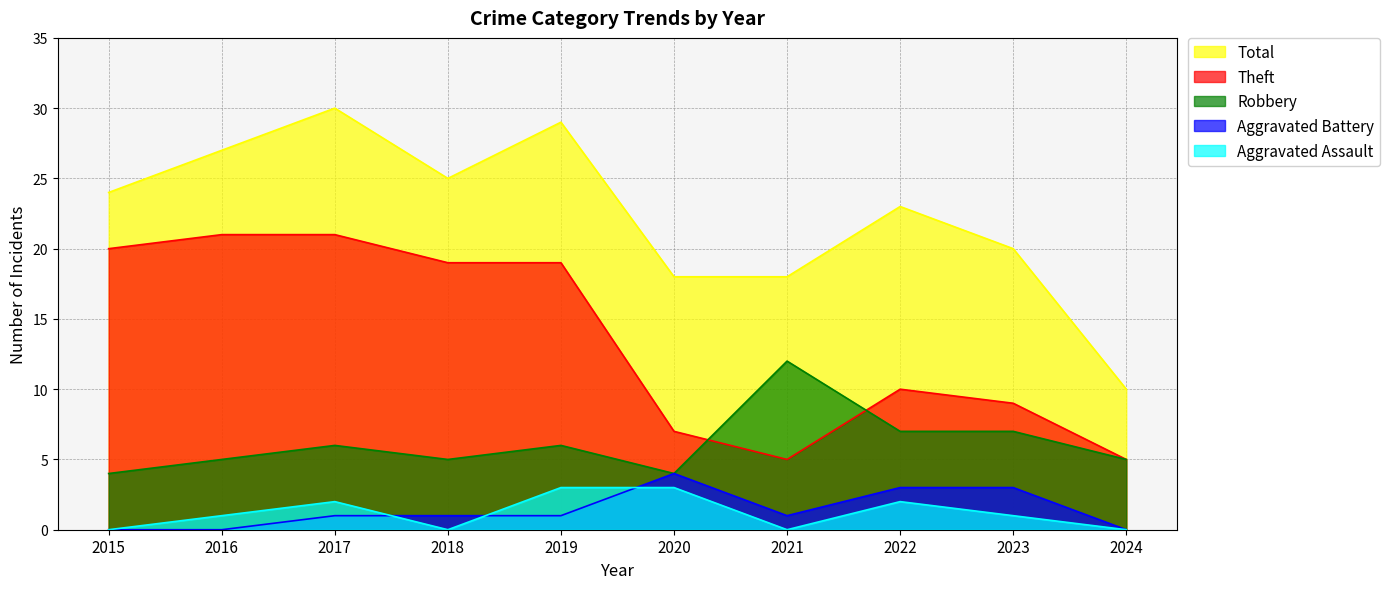

Does the chart have visible grid lines?

Yes